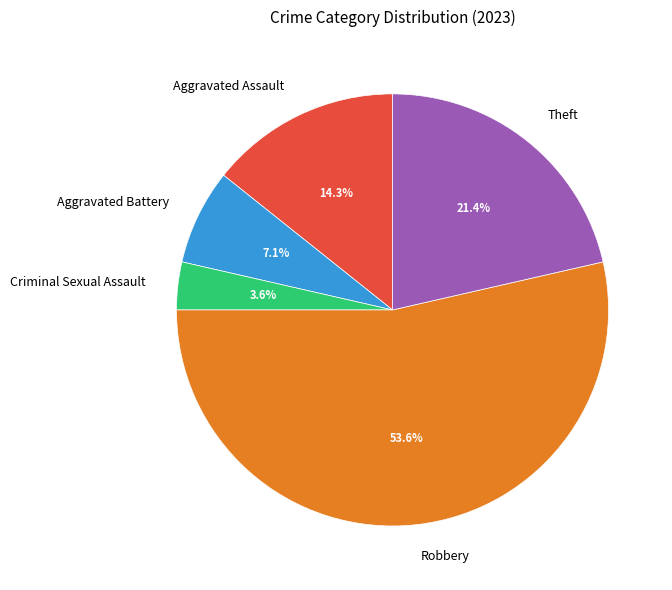

Rank the categories by value from lowest to highest.

Criminal Sexual Assault, Aggravated Battery, Aggravated Assault, Theft, Robbery